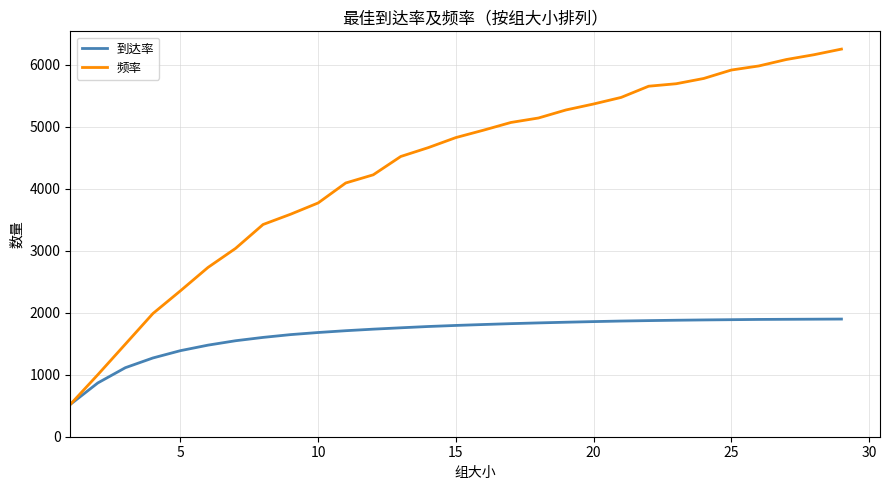

List the series in order of their overall mean, highest first.

频率, 到达率